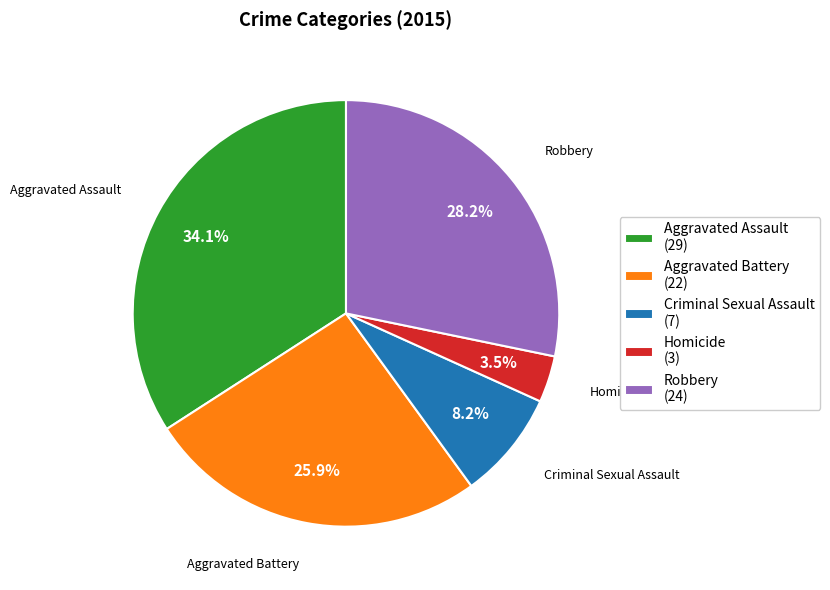

Is there any slice that represents more than half of the pie?

No